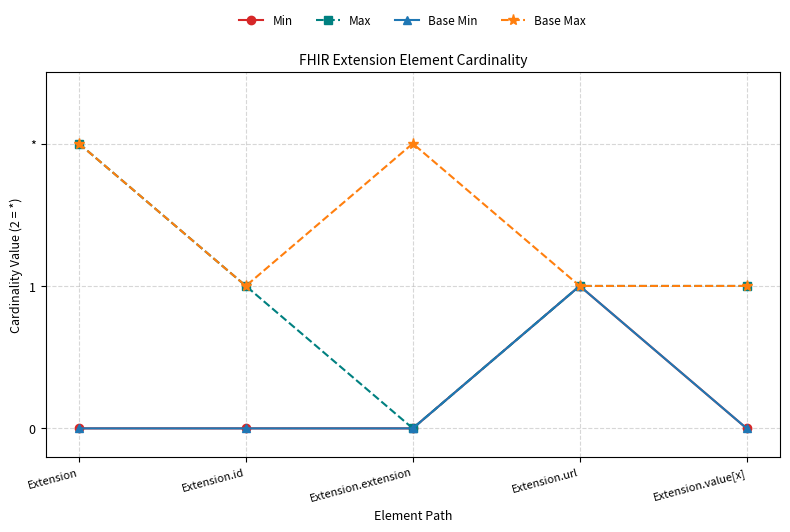

List the series in order of their peak value, highest first.

Max, Base Max, Min, Base Min